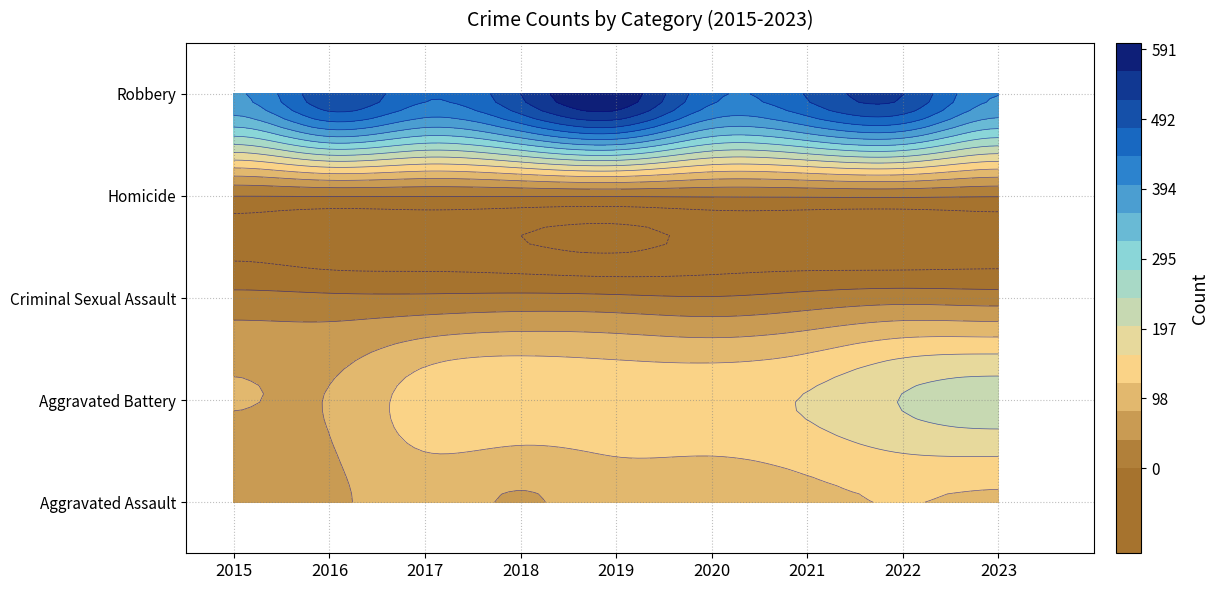

The value of Aggravated Assault at 2020 is 94. True or false?

True